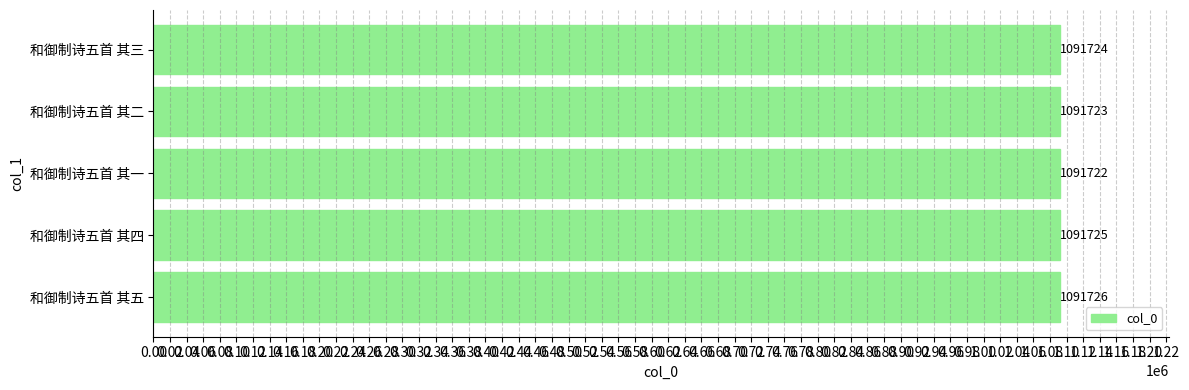

What is the ratio of the value at 和御制诗五首 其三 to the value at 和御制诗五首 其四?

1.0